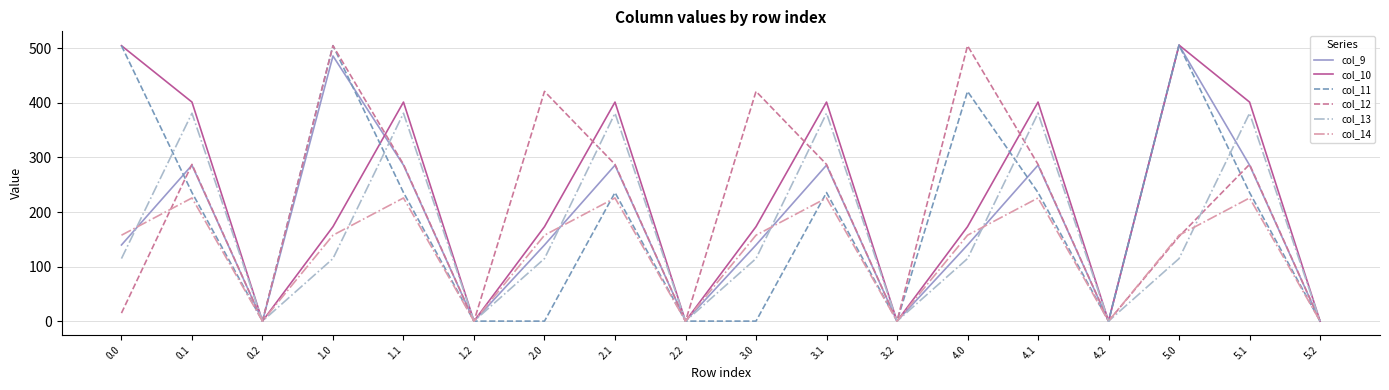

What is the maximum value shown in the chart?

506.0